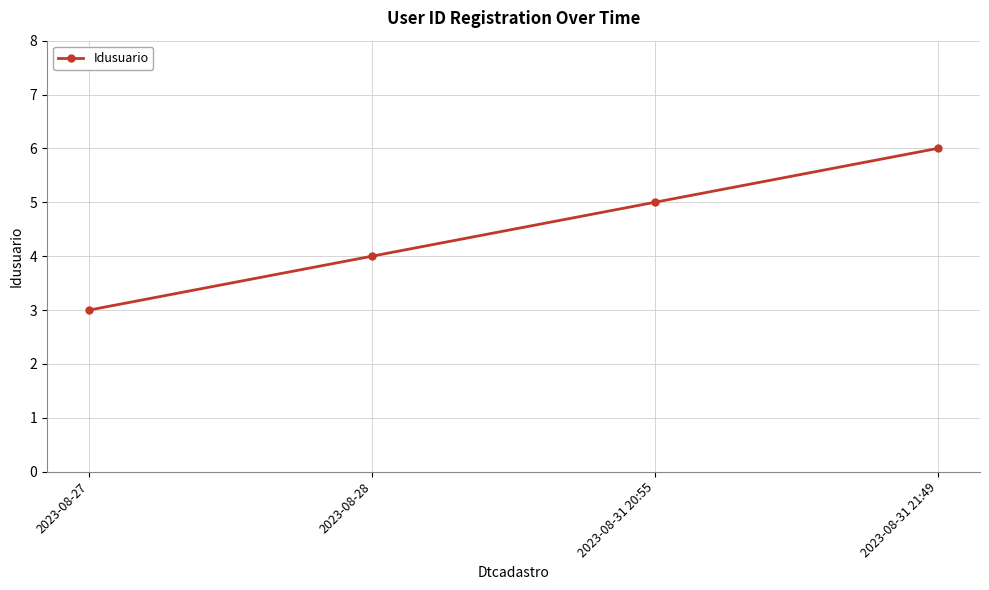

The value at 2023-08-31 20:55 is 3. True or false?

False